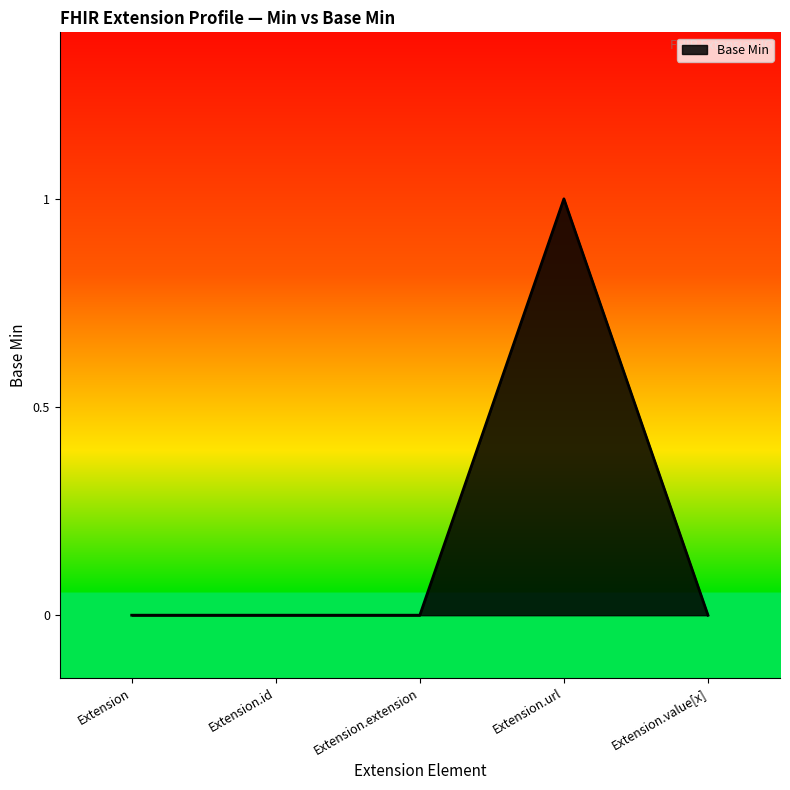

True or false: there are more than 2 points higher than both neighbors.

False